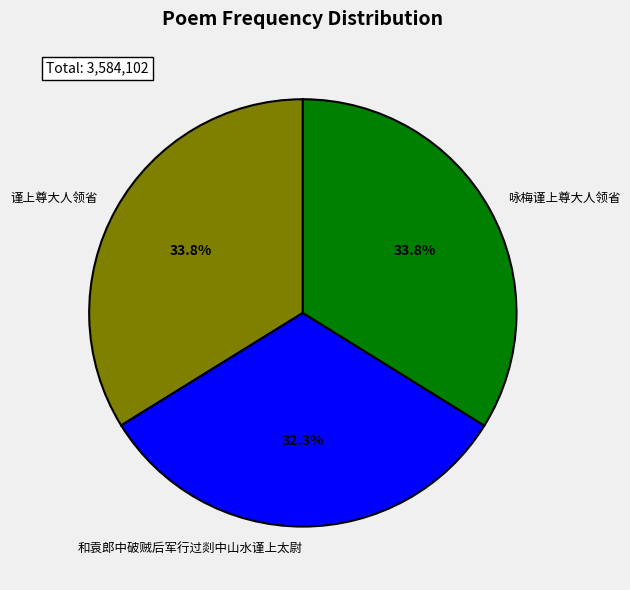

Approximately how many times larger is the value at 和袁郎中破贼后军行过剡中山水谨上太尉 compared to 咏梅谨上尊大人领省?

1.0